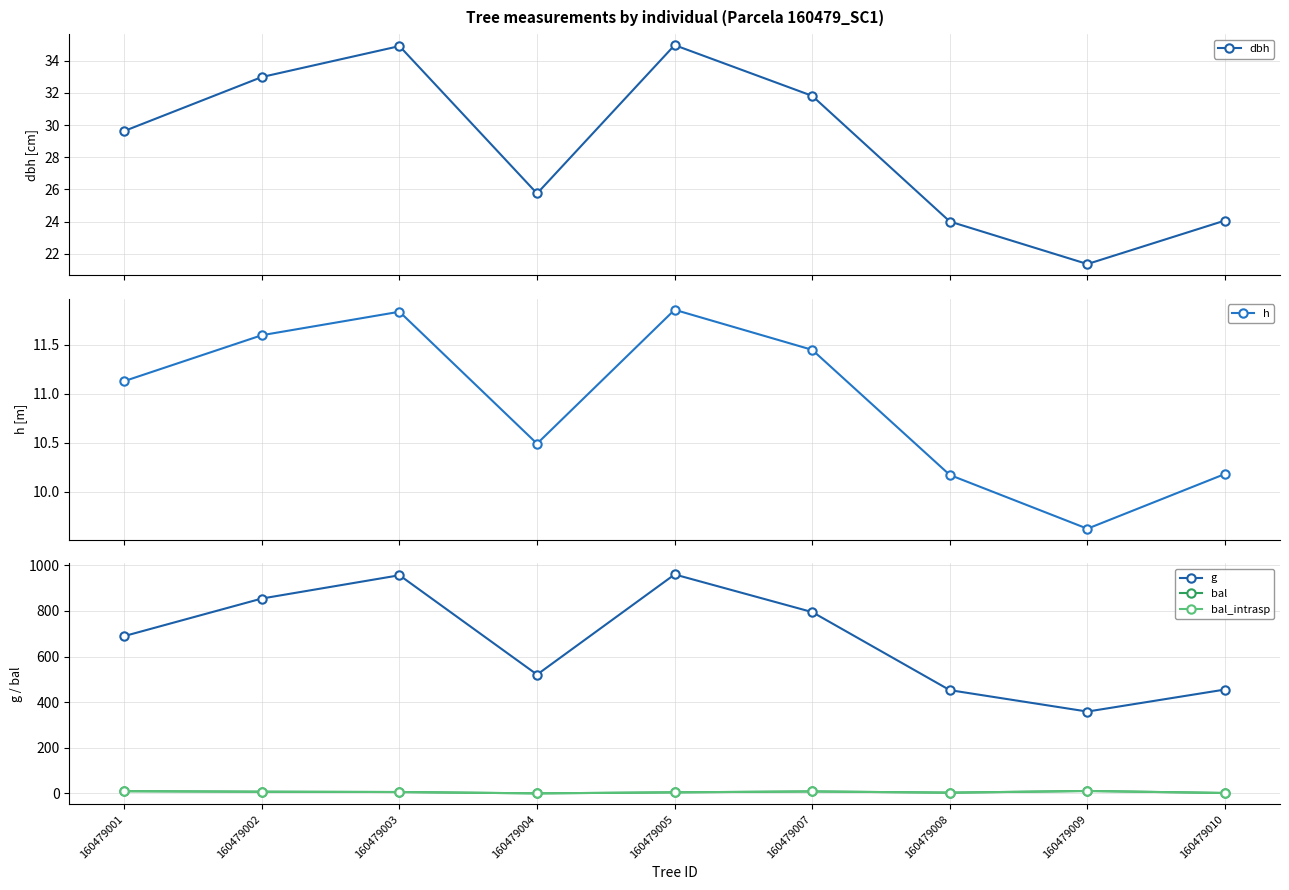

Is it true that bal_intrasp equals 1.7 at 160479010?

True